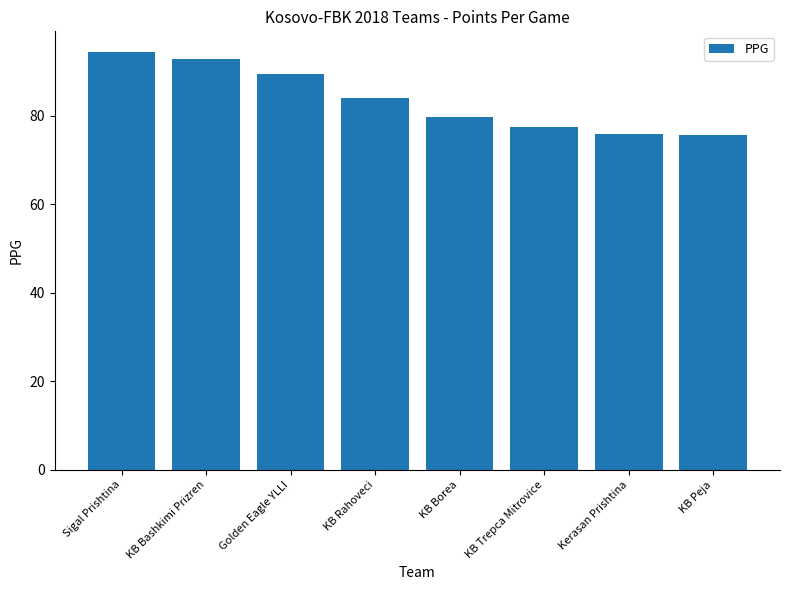

At which category does the chart reach its peak across all series?

Sigal Prishtina